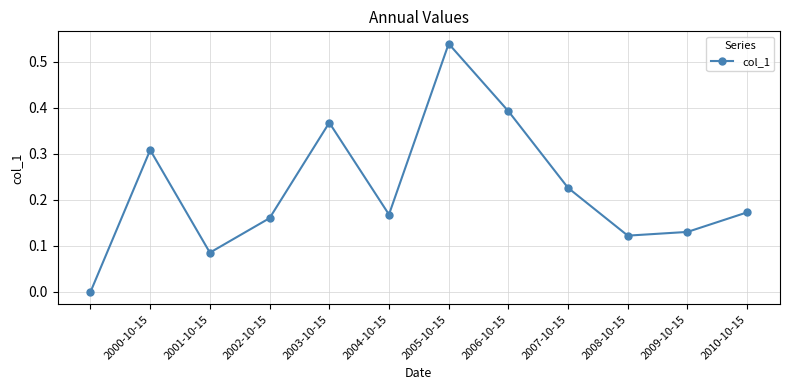

How many points are lower than both their immediate neighbors (excluding endpoints)?

3